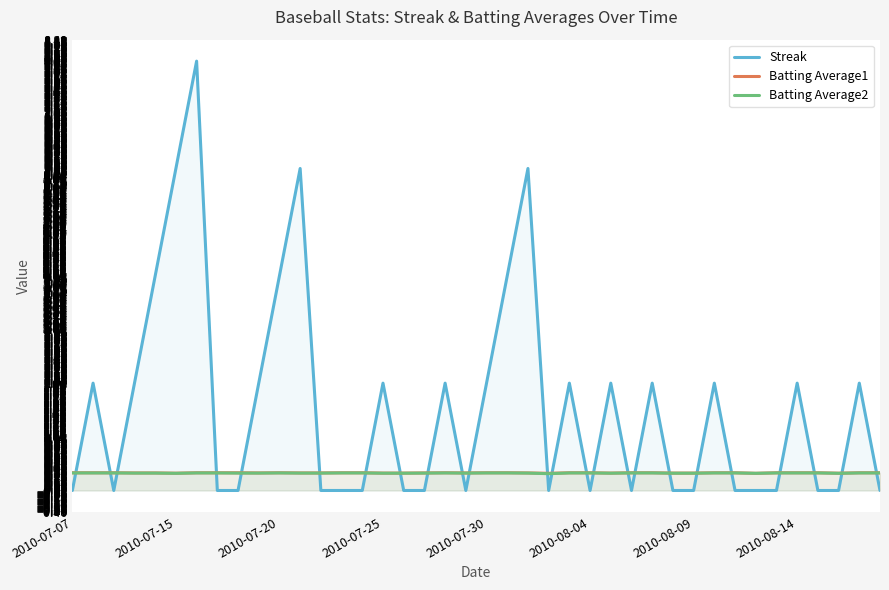

What is the minimum value for Batting Average1?

0.3